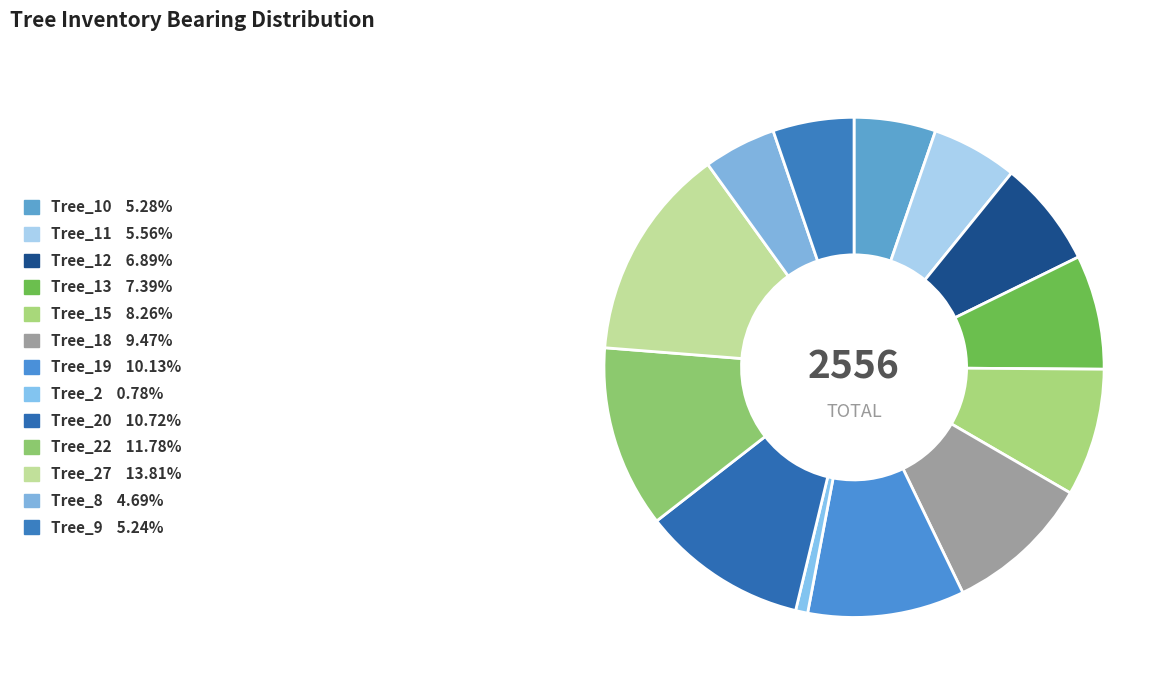

Which category has the biggest portion of the pie?

Tree_27